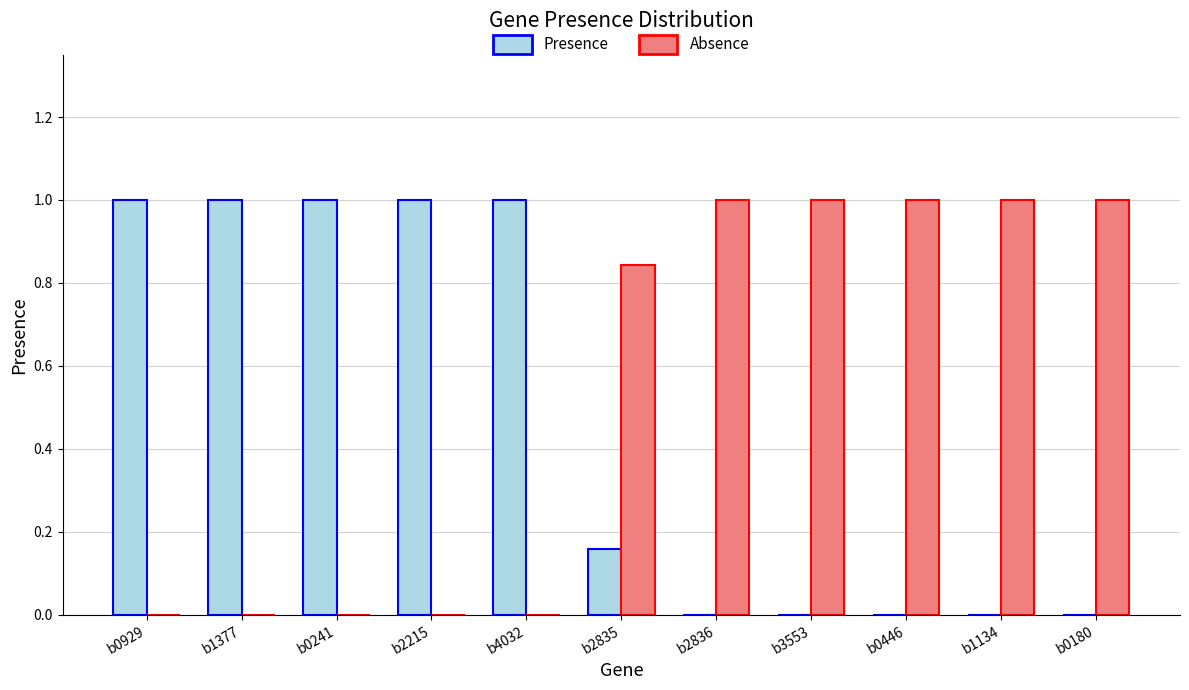

Does the chart contain stacked bars?

No